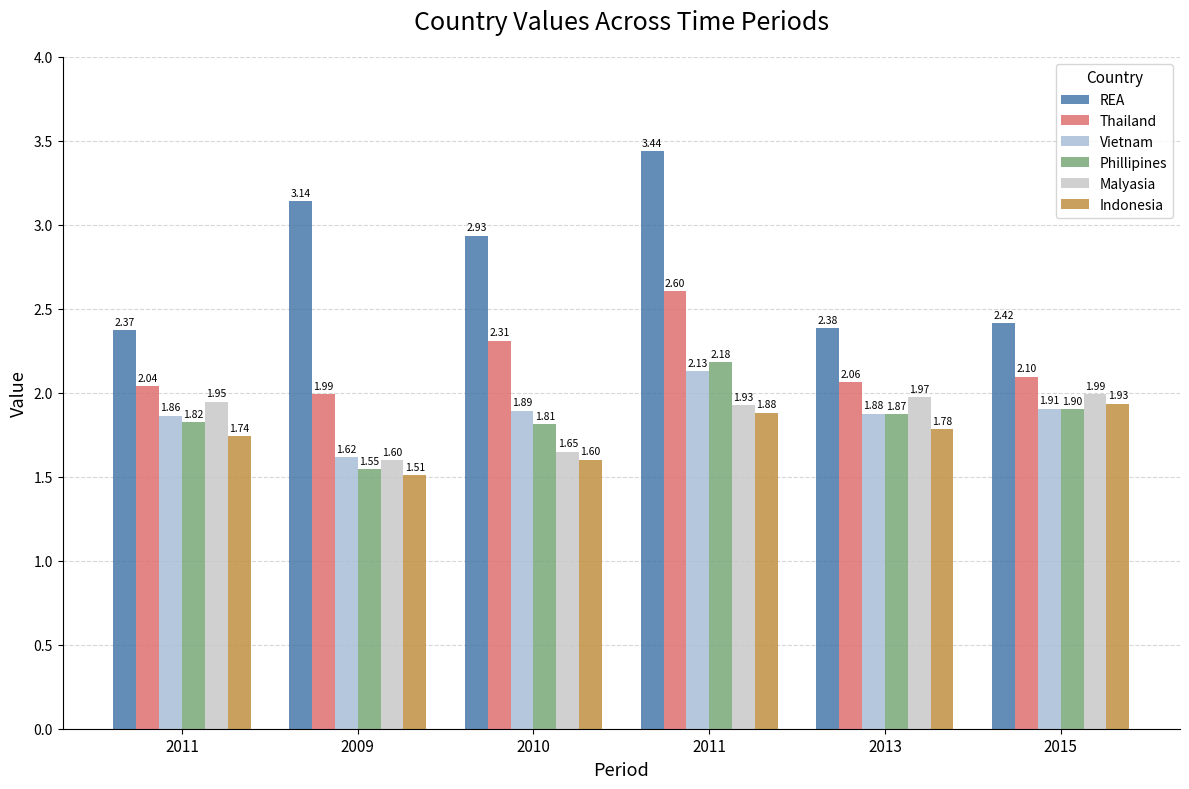

What is the spread (max minus min) of values at 2015?

0.5